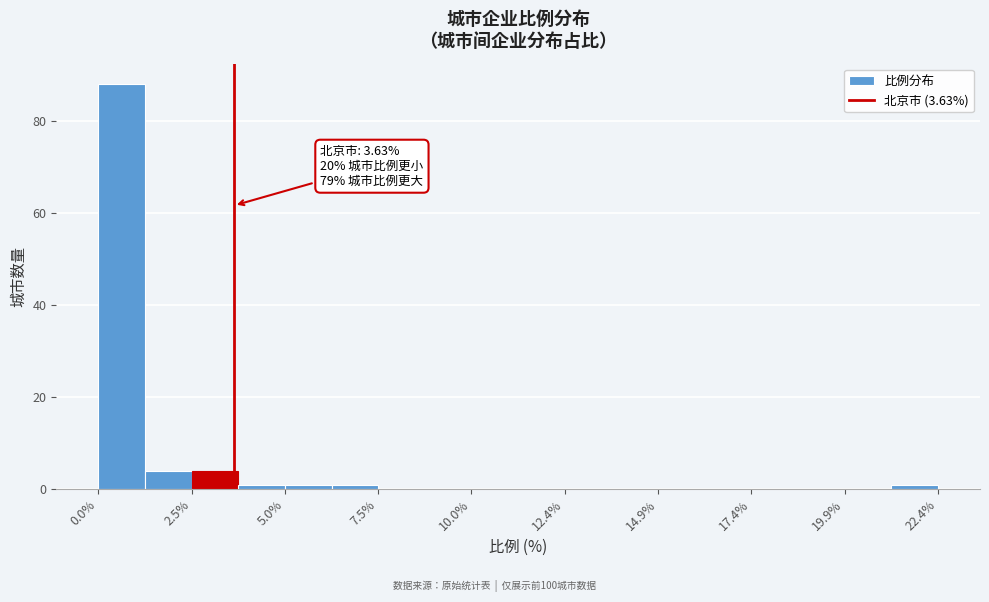

Around what value on the x-axis is the tallest bar? Give the approximate position of its centre, as read against the axis.

0.5